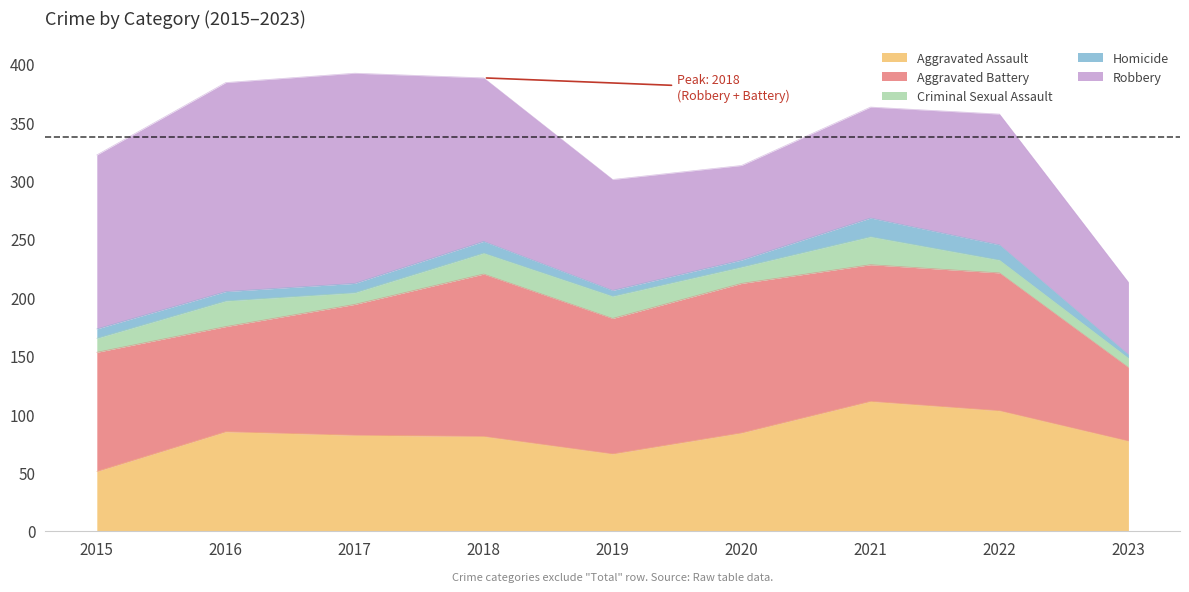

List the labels in order of Aggravated Battery value, smallest first.

2023, 2016, 2015, 2017, 2019, 2021, 2022, 2020, 2018